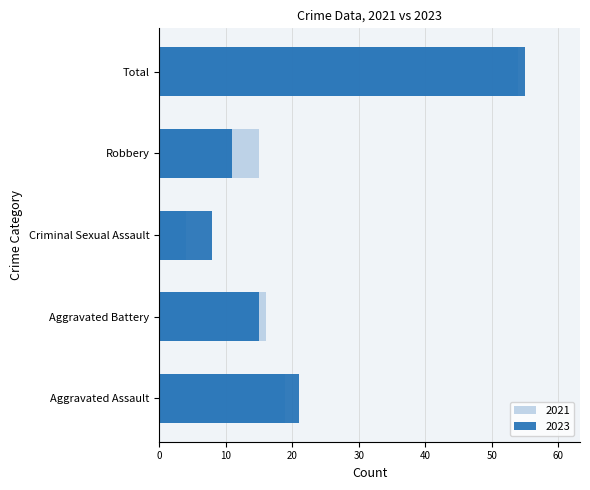

What is the label of the 5th bar from the left?

Total